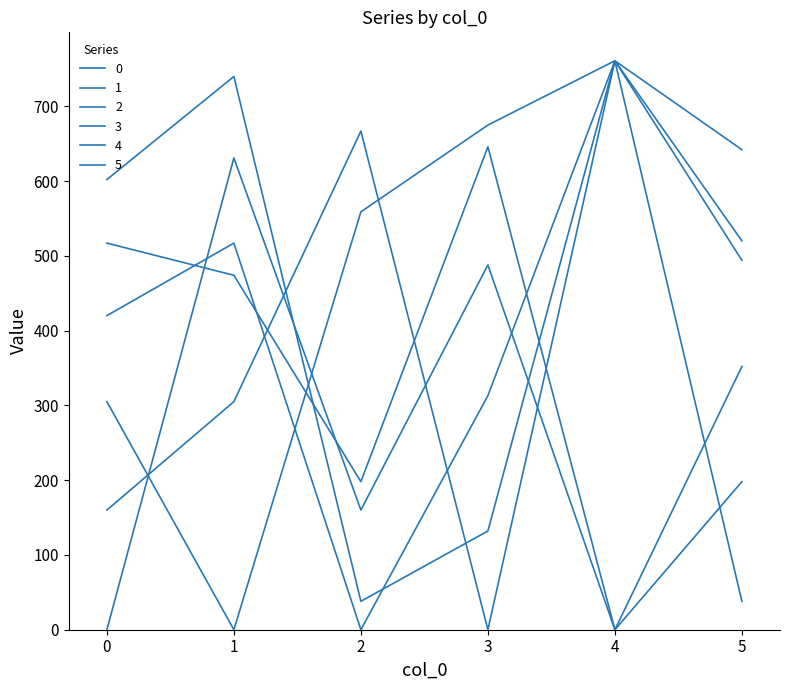

How many lines are shown in the chart?

6